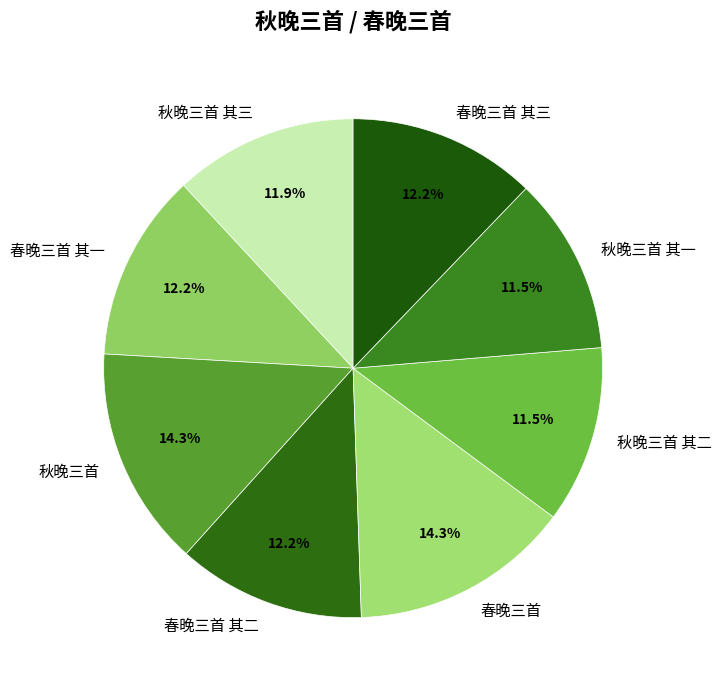

Count the number of slices in the pie.

8